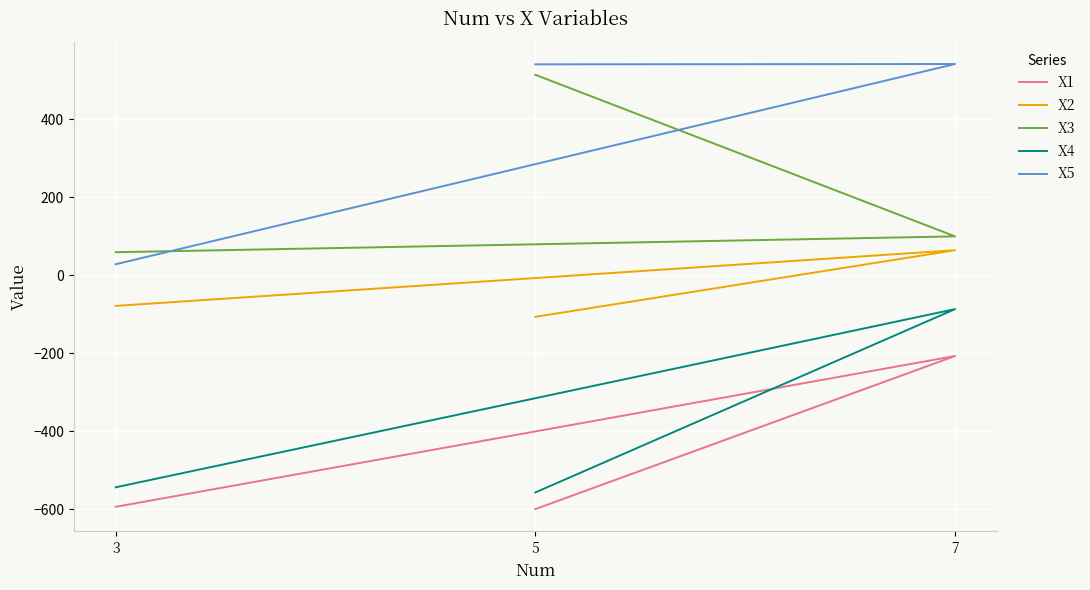

At how many categories does at least one series exceed 36?

3